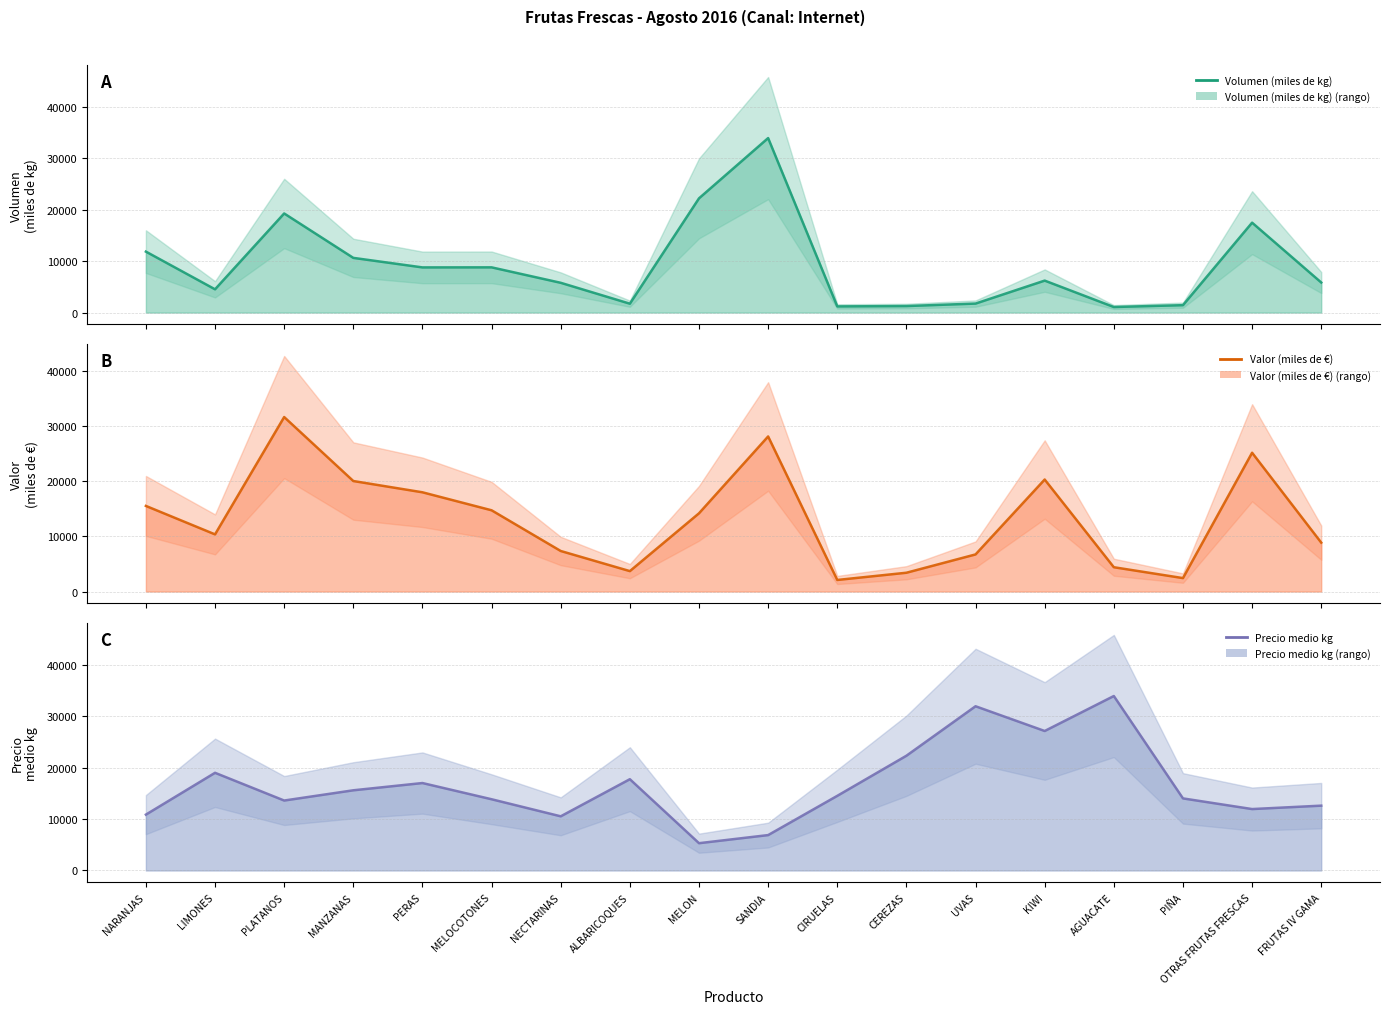

What is the value of the Precio medio kg point at the 6th from the left?

13854.5